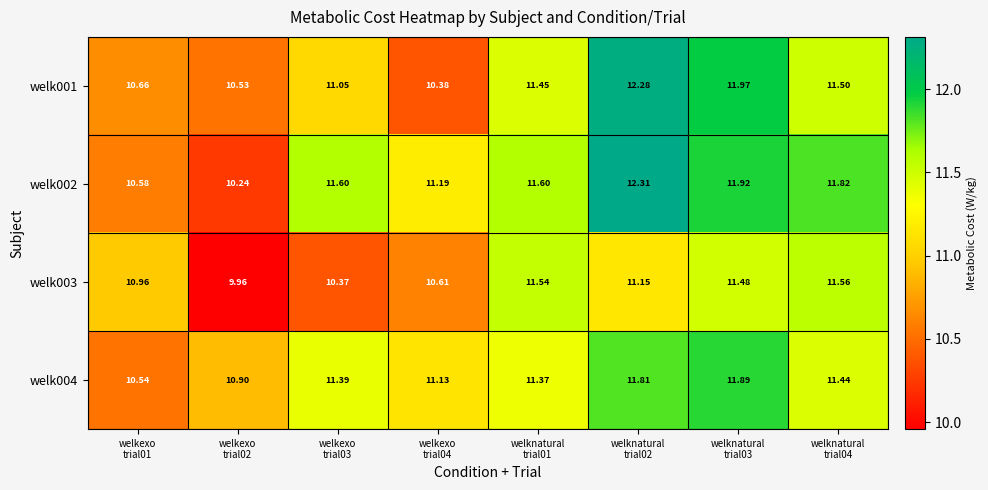

Which has a higher value, welkexo
trial03 or welknatural
trial03?

welknatural
trial03